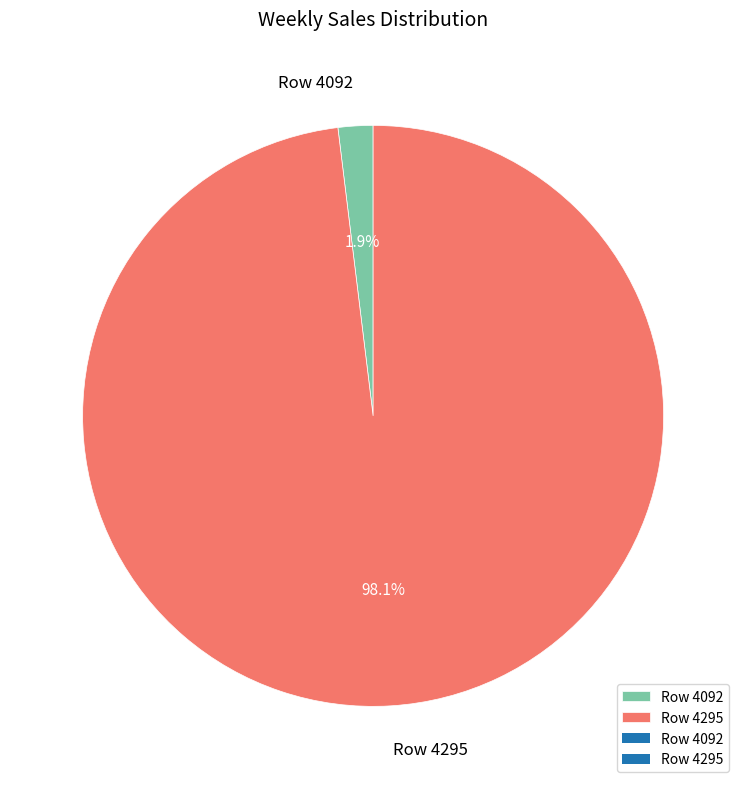

Which has a higher value, Row 4092 or Row 4295?

Row 4295